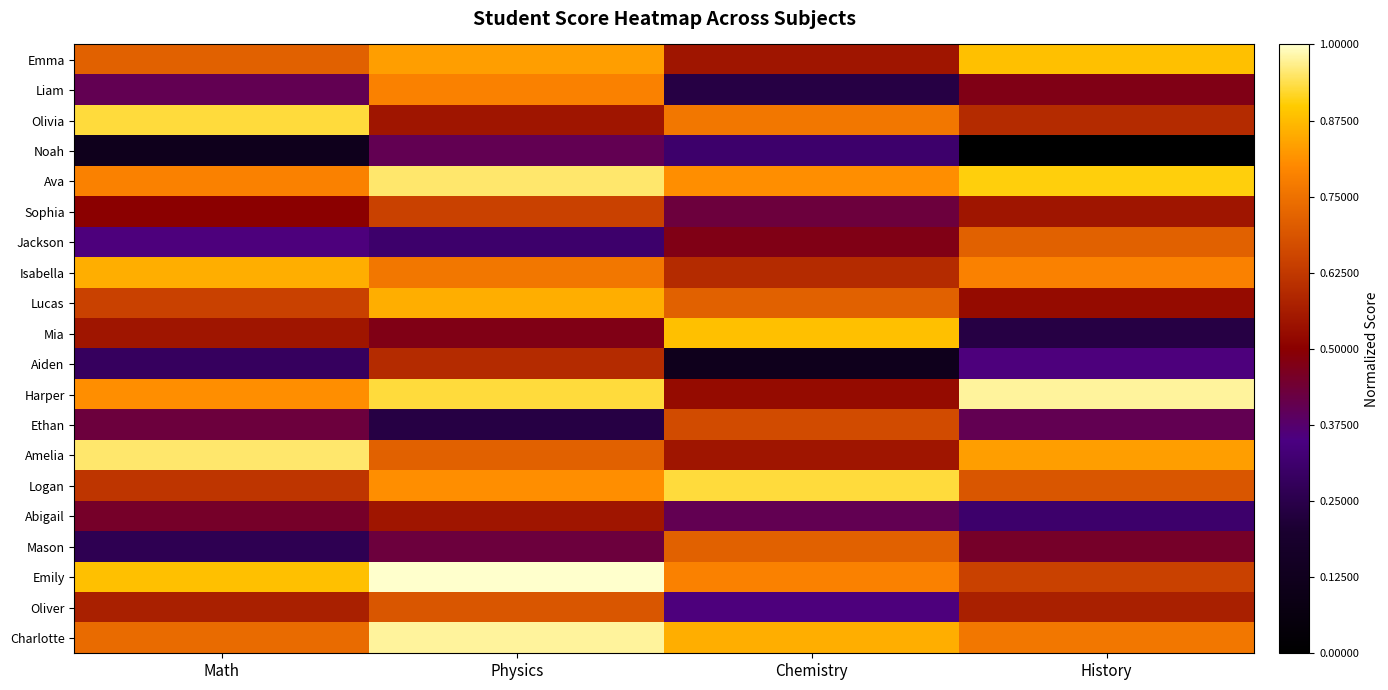

Between Math and Physics, which is larger?

Physics